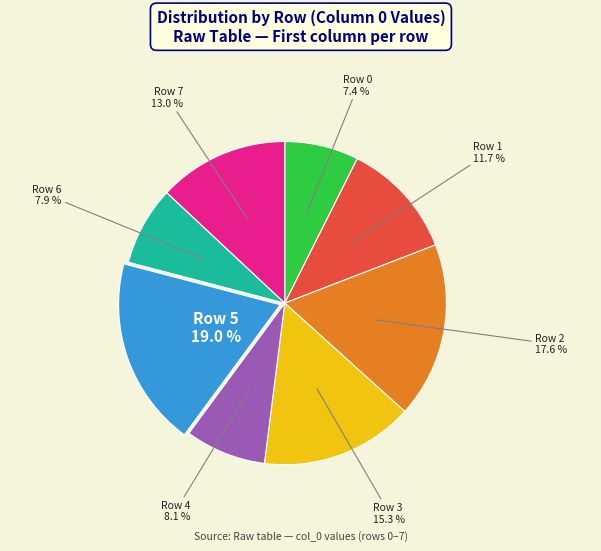

Is there any slice that represents more than half of the pie?

No